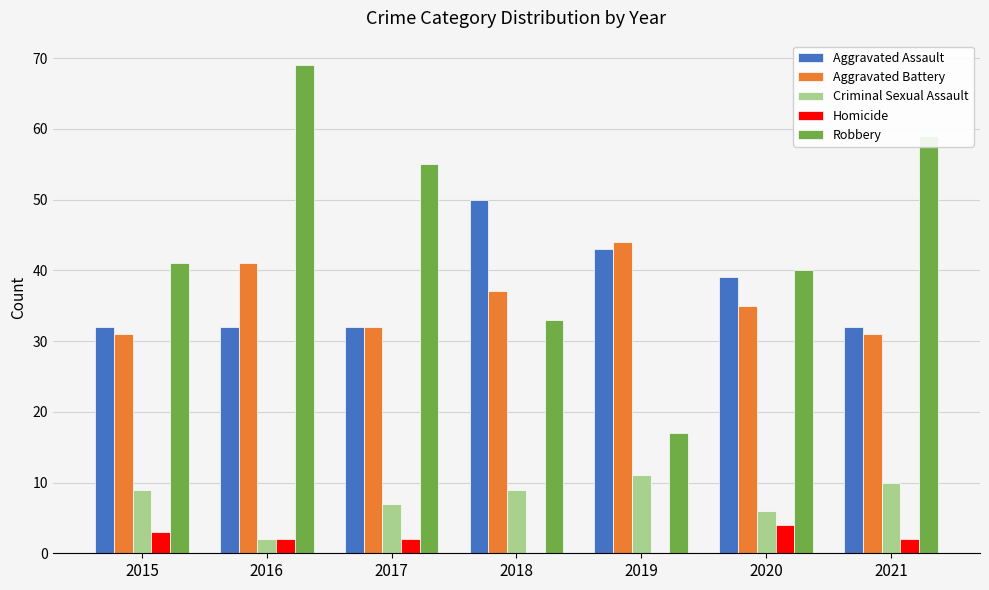

What is the sum of the Aggravated Assault values at 2020 and 2018?

89